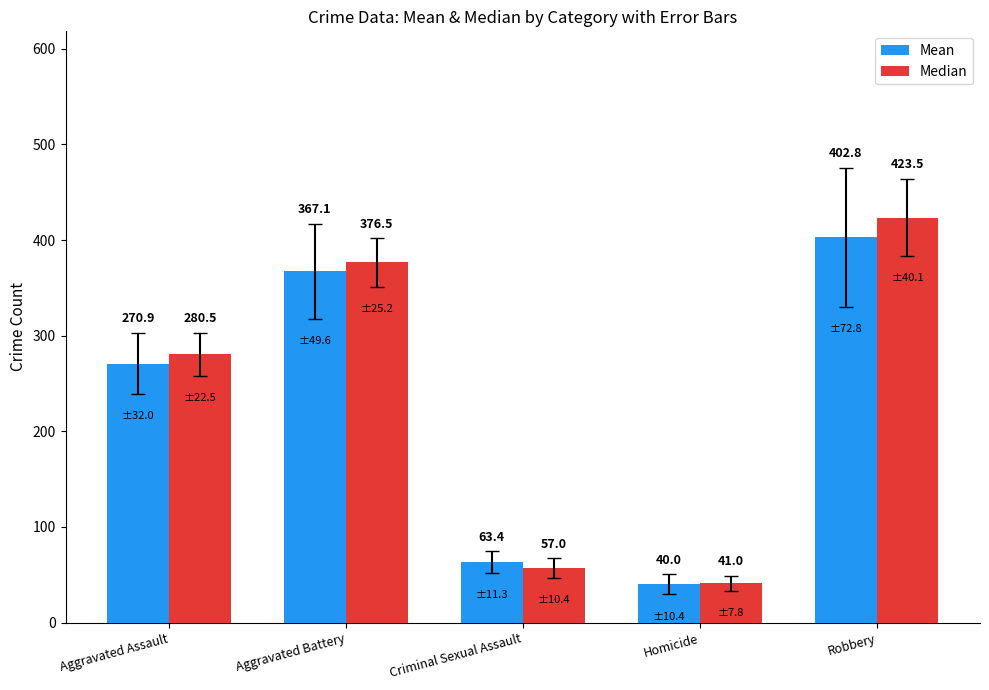

Reading left to right, extract all data points from this chart.

Mean: 270.9	367.1	63.4	40.0	402.8
Median: 280.5	376.5	57.0	41.0	423.5